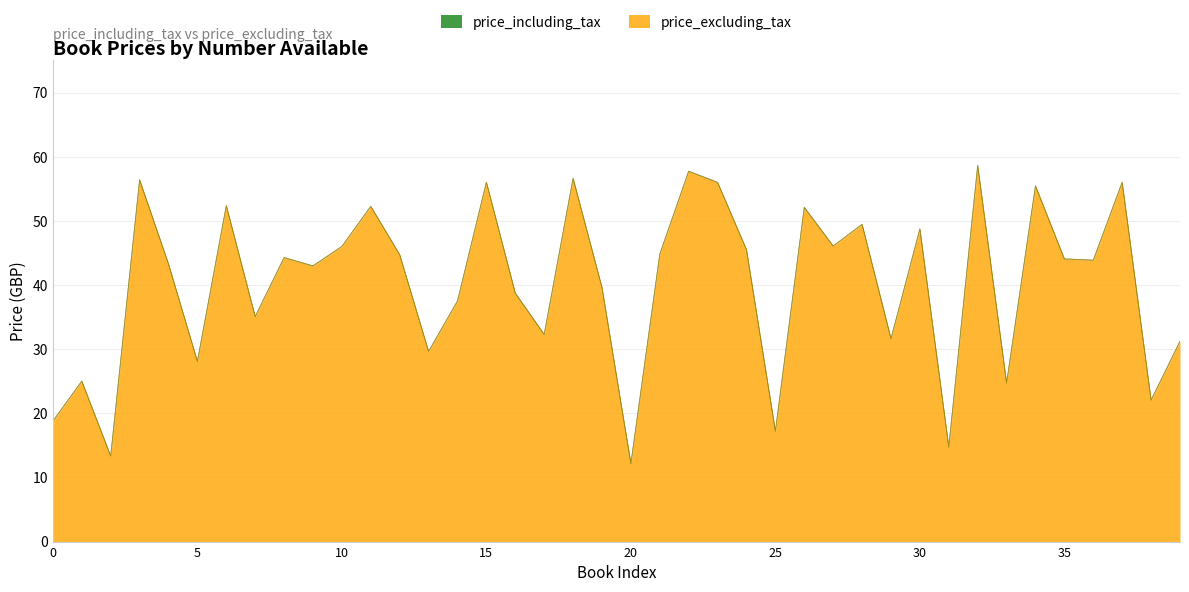

List the series in order of their peak value, highest first.

price_including_tax, price_excluding_tax